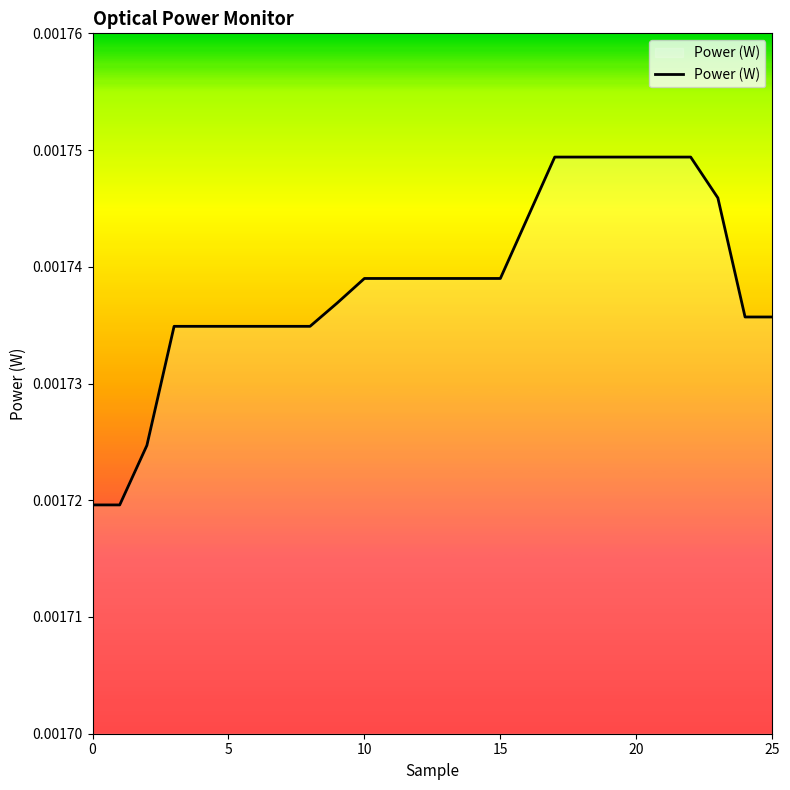

How many lines are shown in the chart?

1